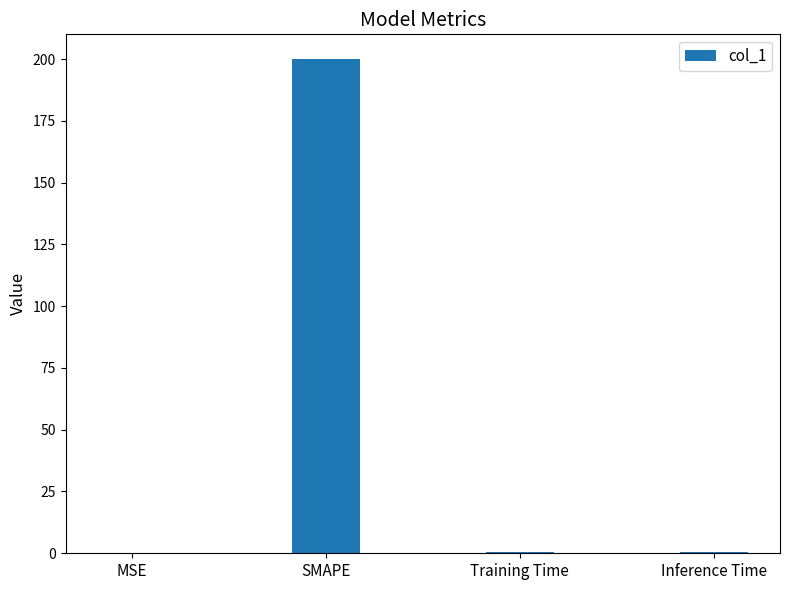

Which has a higher value, SMAPE or Training Time?

SMAPE